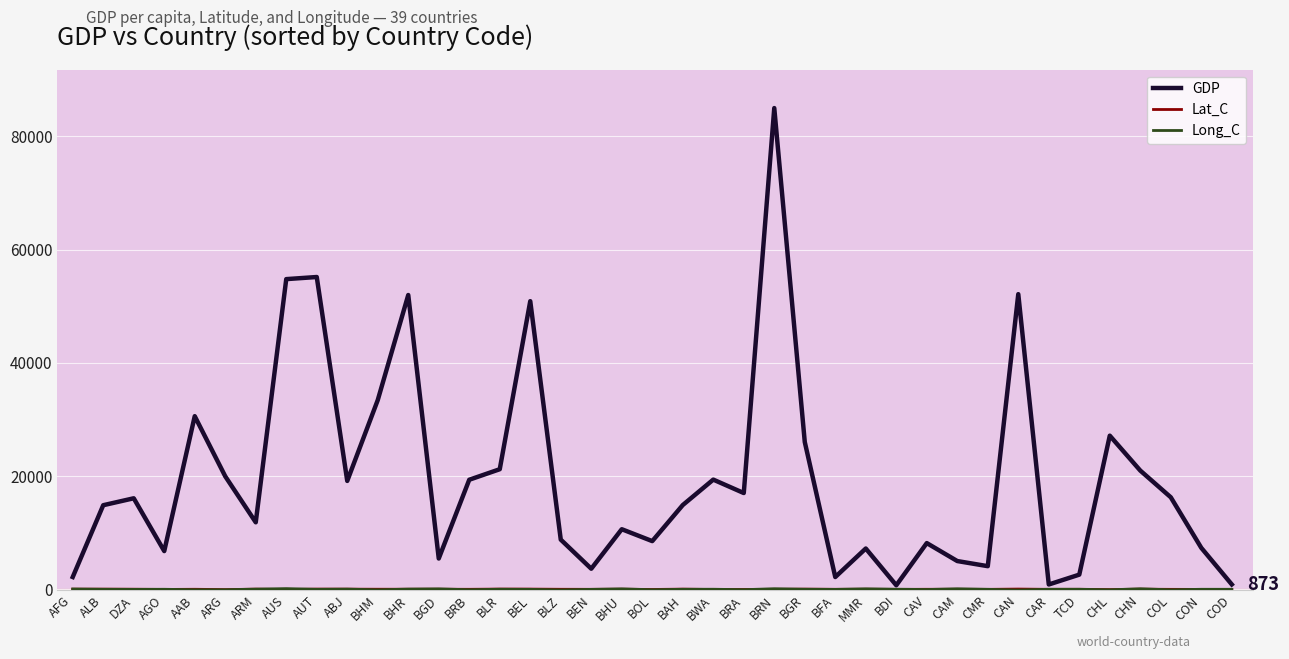

The GDP series shows 26783.9 at COL. True or false?

False